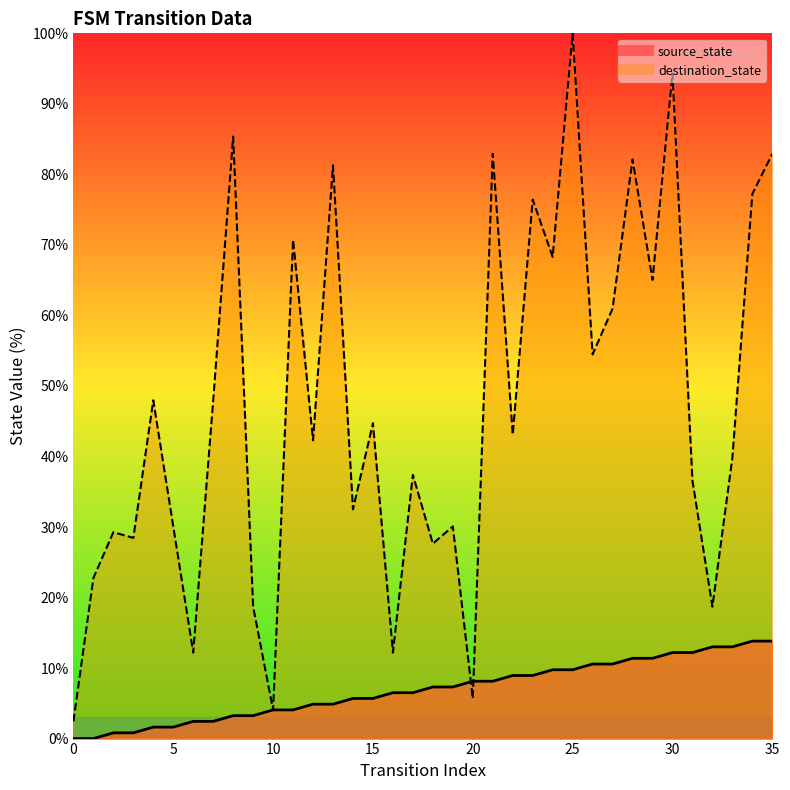

What is the difference between the highest and lowest values at 26?

43.9